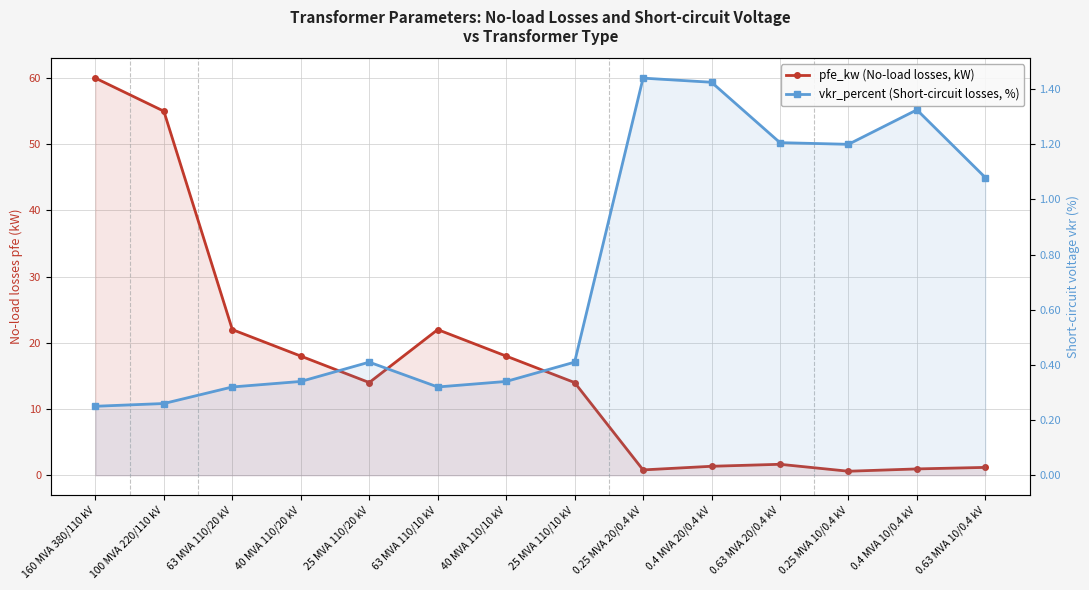

At which category does the chart reach its peak across all series?

160 MVA 380/110 kV